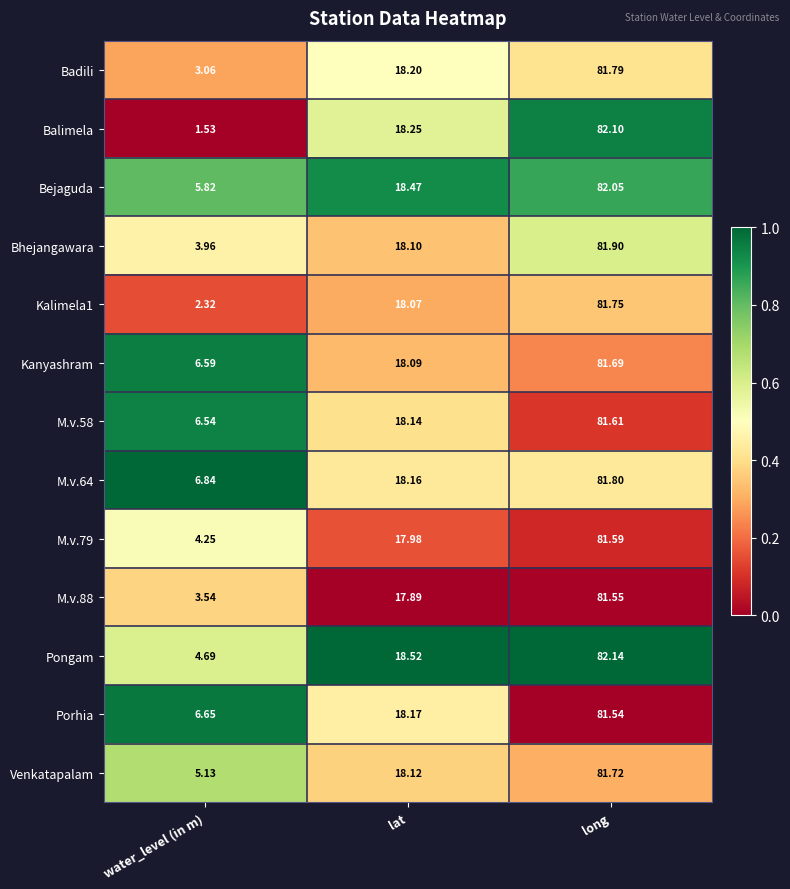

Is the value of Badili at lat greater than the value of Bhejangawara at water_level (in m)?

Yes